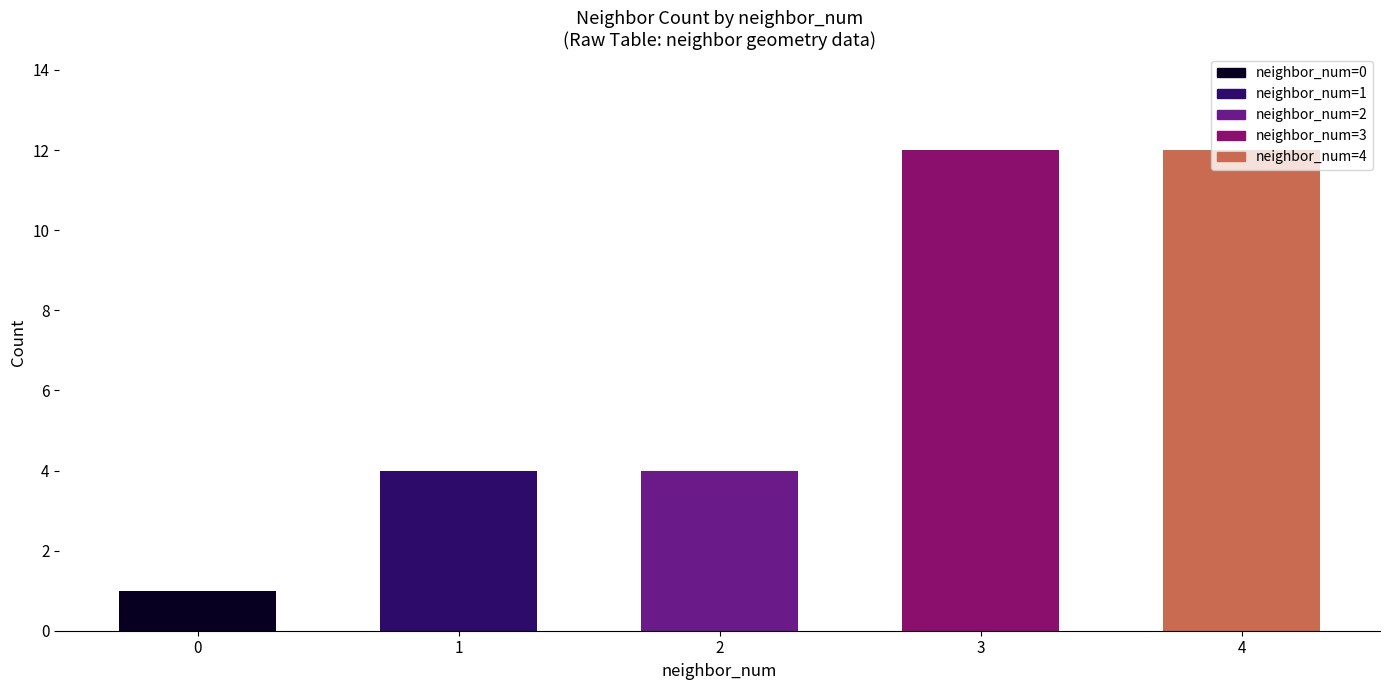

What is the maximum value shown in the chart?

12